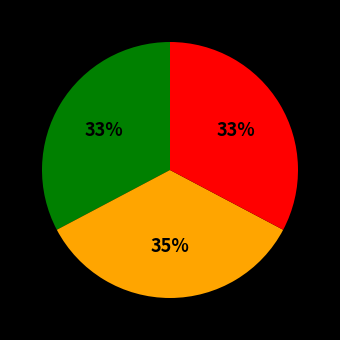

Is there any slice that represents more than half of the pie?

No